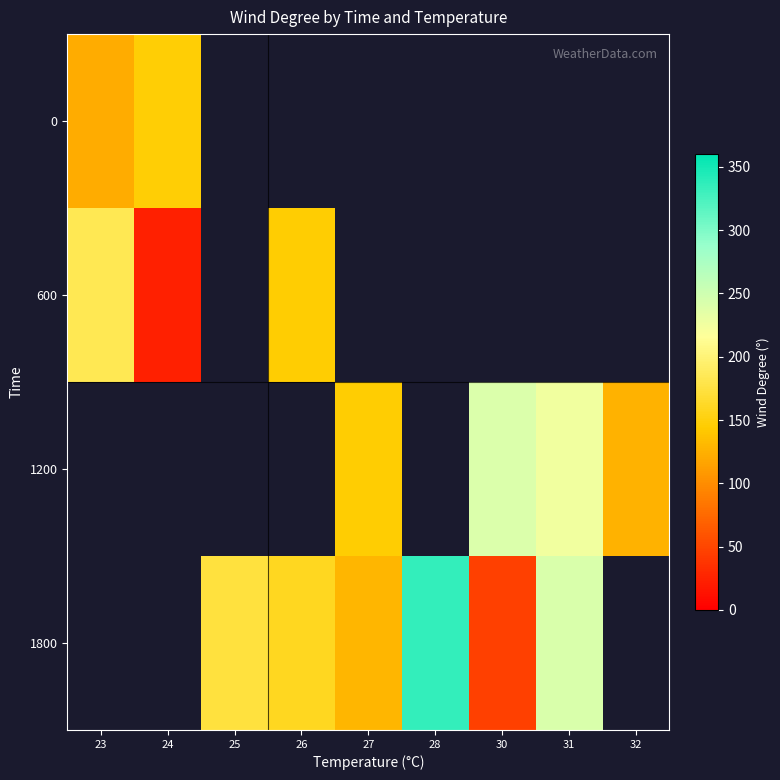

What is the minimum value shown in the chart?

23.0